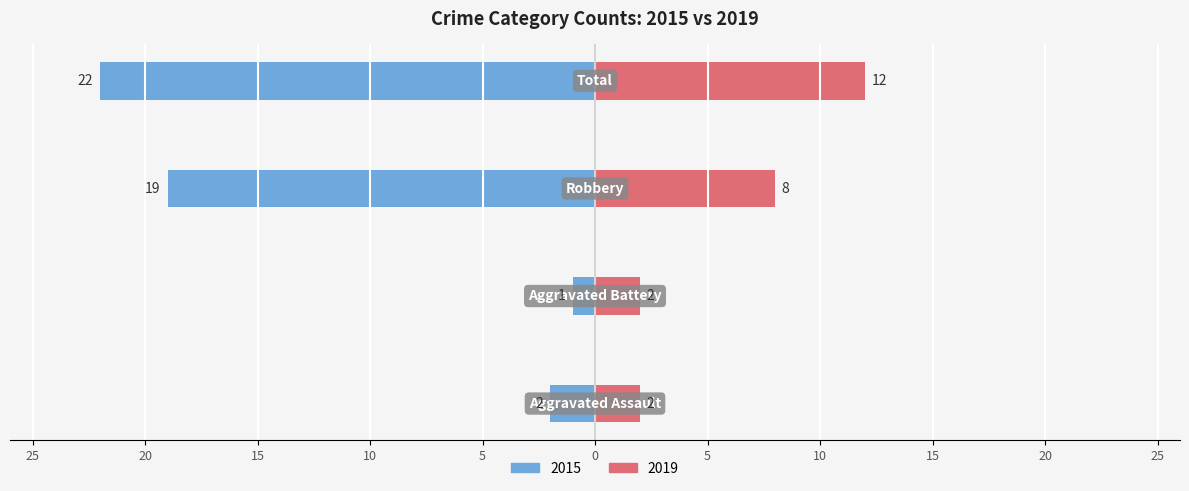

The value of Left (2015) at Robbery is -19. True or false?

True